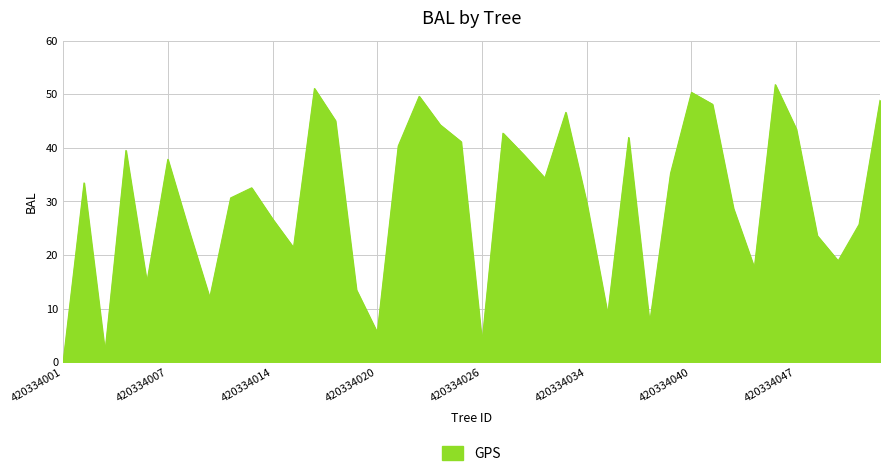

What is the difference between the maximum and minimum values?

51.8